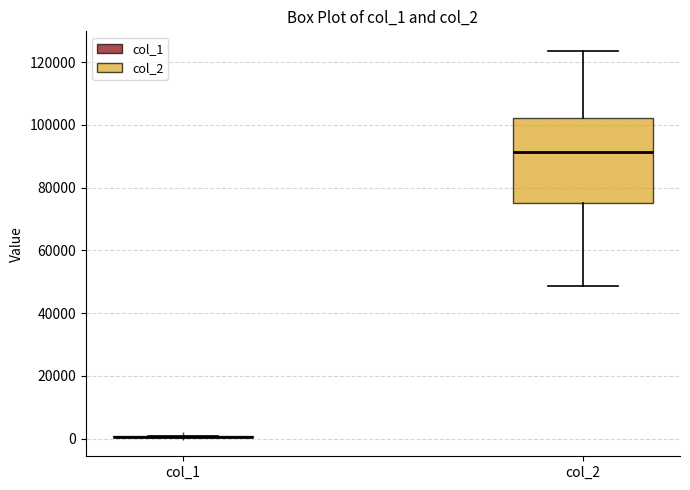

Reading left to right, transcribe this box plot: for each box, give where its median line is, the range the box spans, and where its two whiskers end, as read against the y-axis. The values are not printed on the chart, so give them approximately, as read against the axis.

col_1: box collapsed to a line at 0, whiskers 0 to 0
col_2: median 92000, box 76000 to 102000, whiskers 48000 to 124000